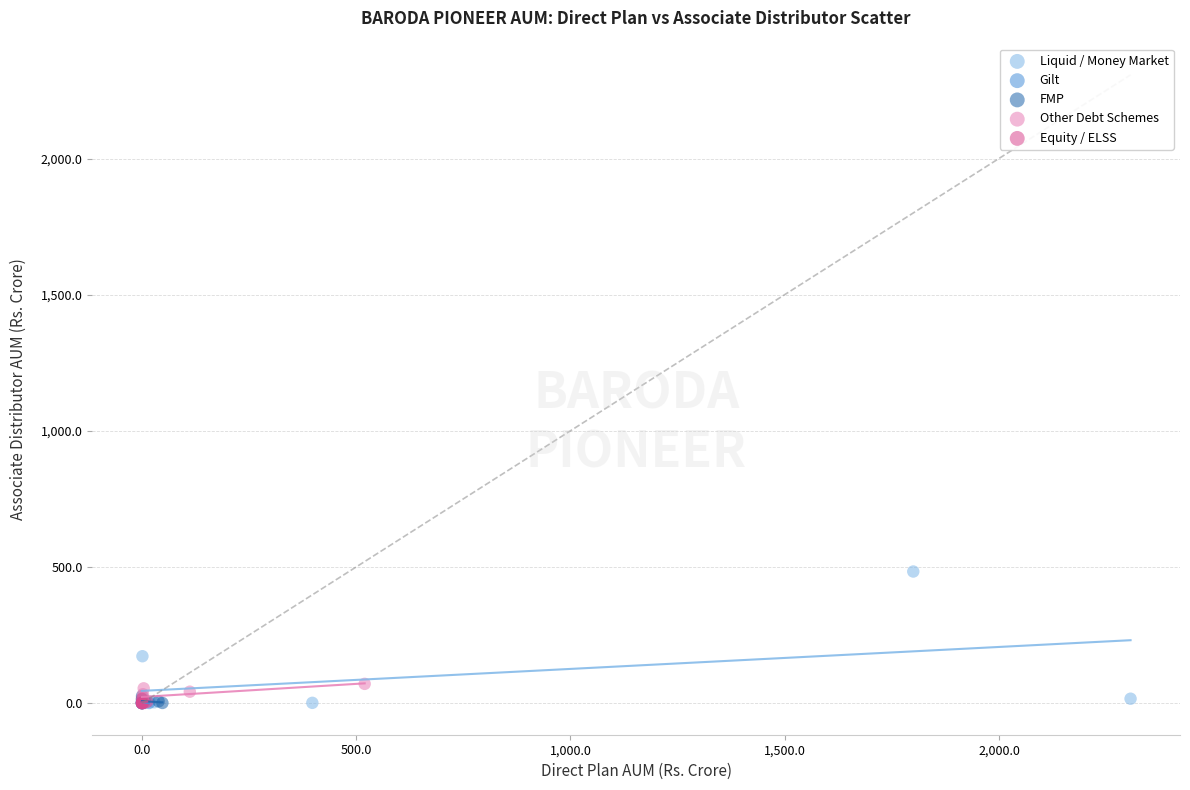

Which series reaches the maximum Y coordinate?

Liquid / Money Market